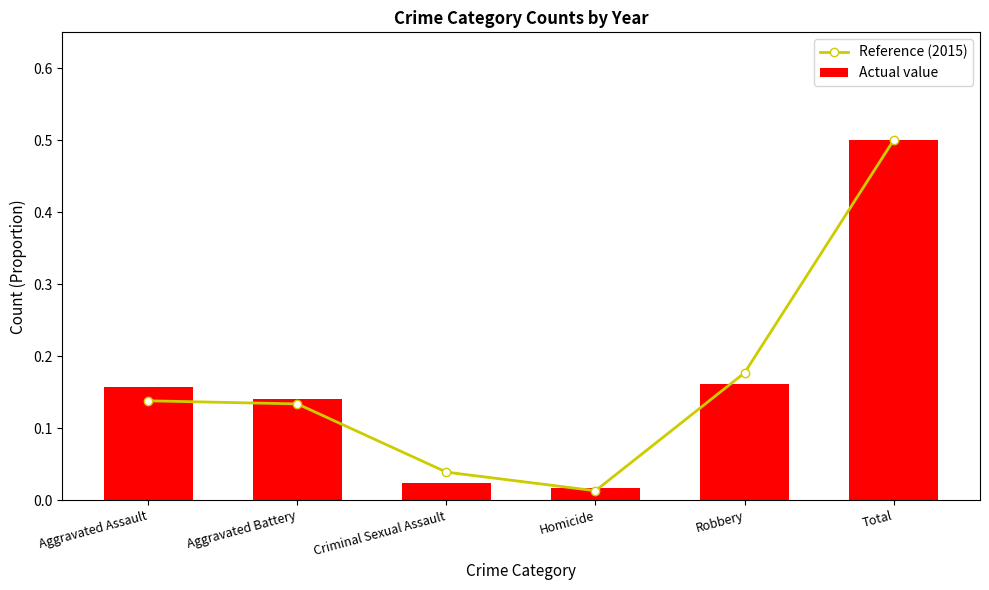

Reading left to right, list all the values displayed in this chart.

Reference (2015): 0.1	0.1	0.0	0.0	0.2	0.5
Actual value: 0.2	0.1	0.0	0.0	0.2	0.5